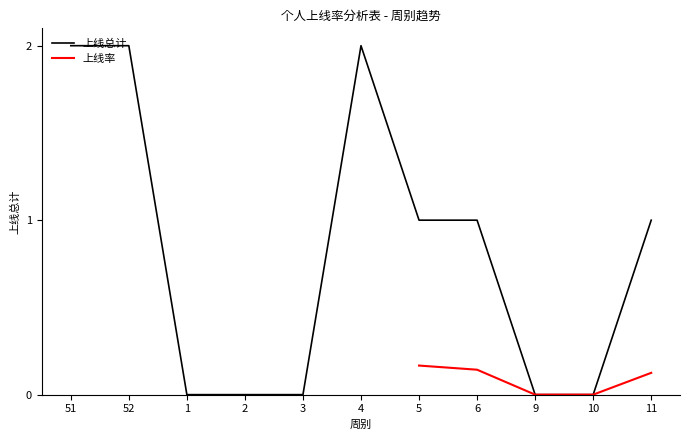

Is it true that 上线总计 equals 2 at 51?

True